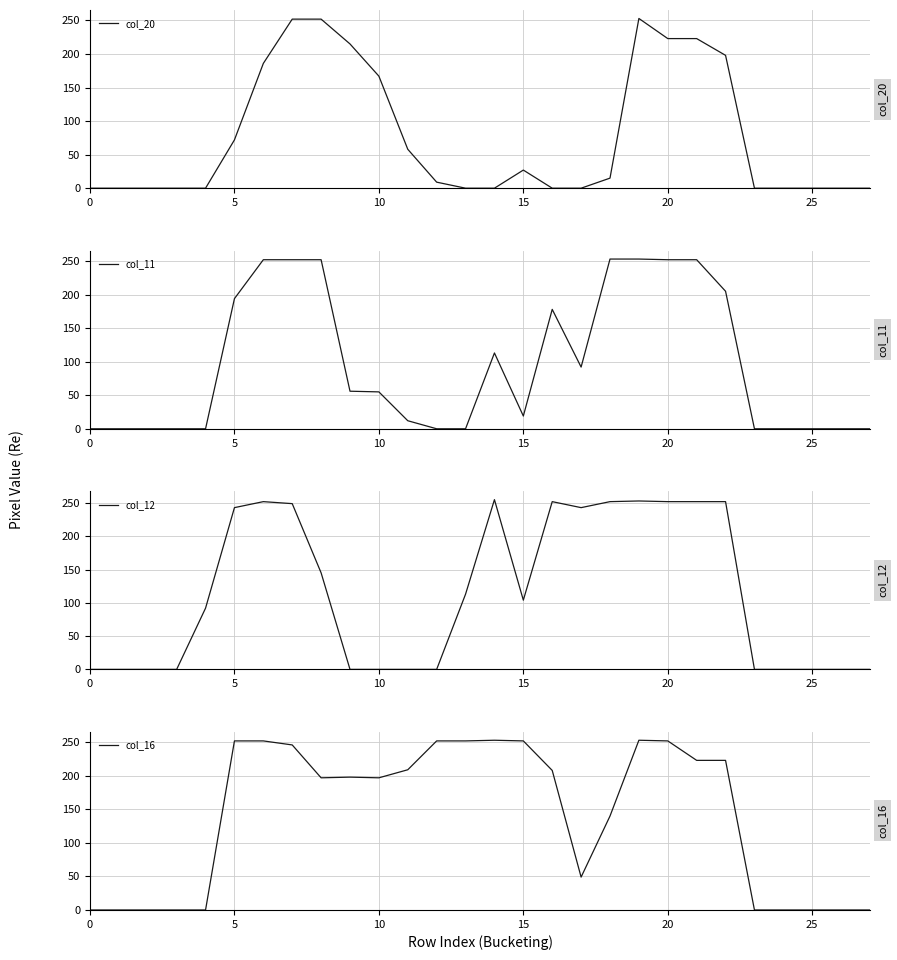

What are all the series names shown in the legend?

col_20, col_11, col_12, col_16